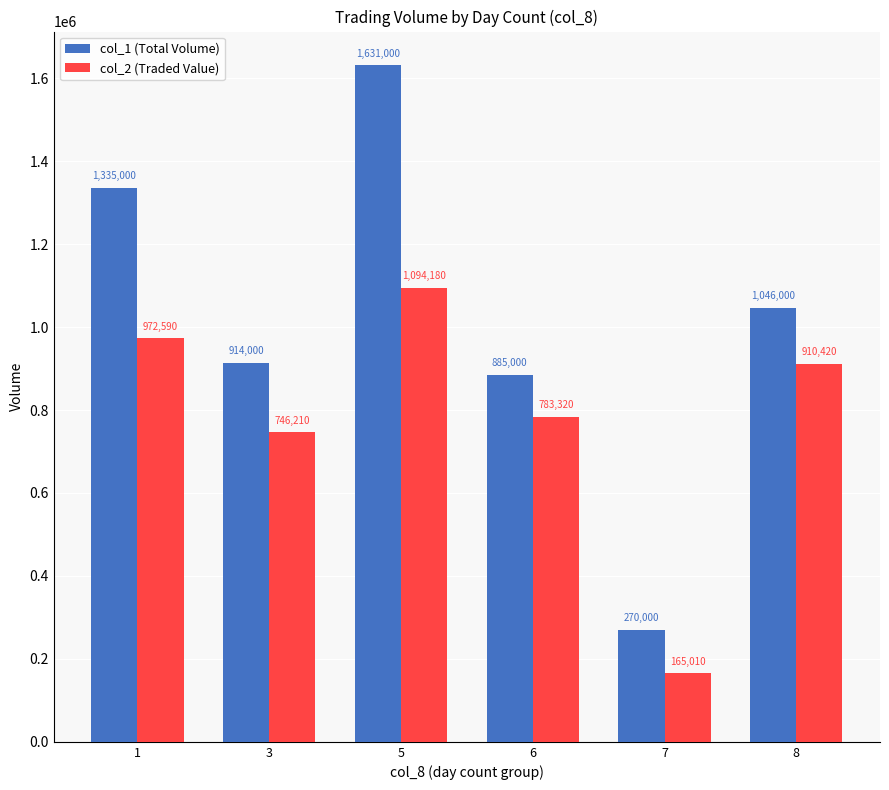

How many bars are there in each group?

2